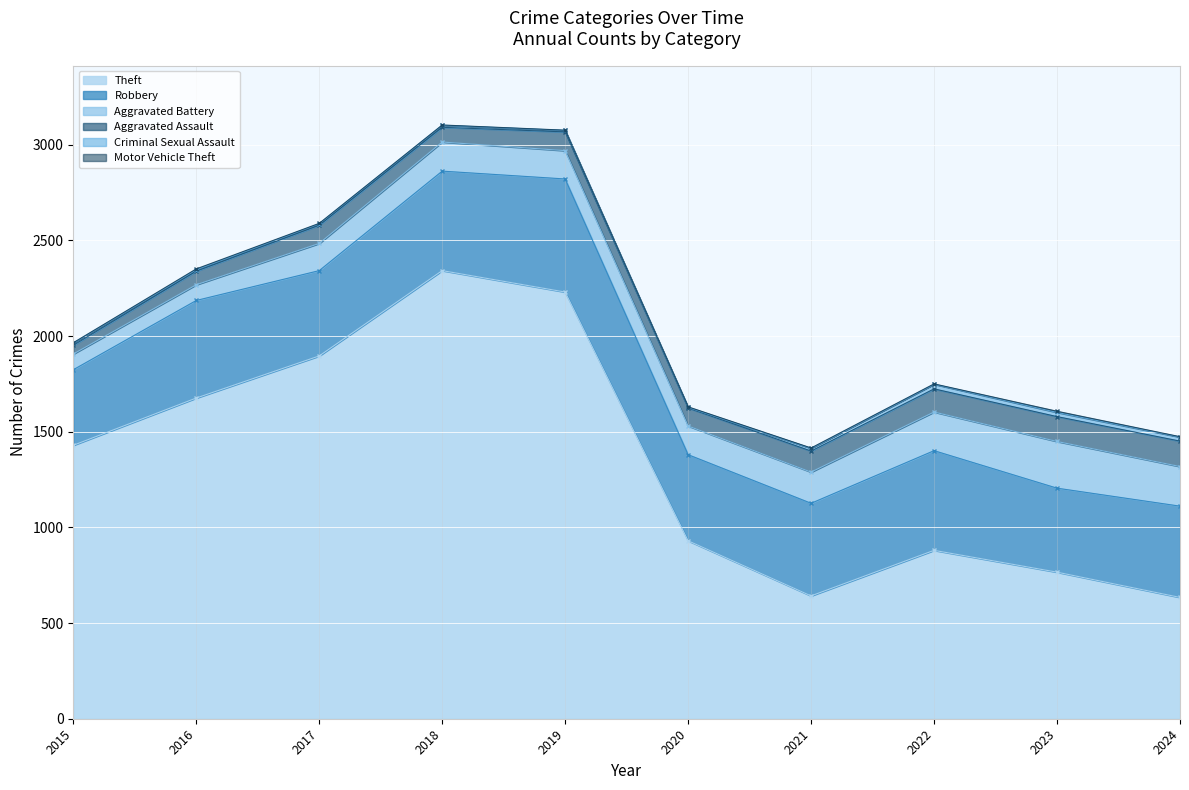

List the labels in order of Criminal Sexual Assault value, largest first.

2022, 2023, 2024, 2021, 2015, 2018, 2016, 2017, 2019, 2020